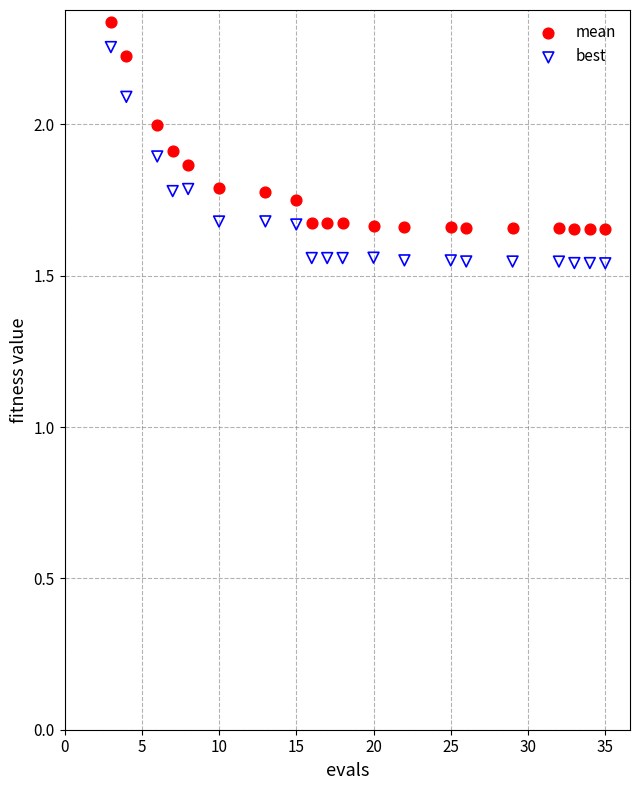

Across all data points, what is the range of X values (max minus min)?

32.0